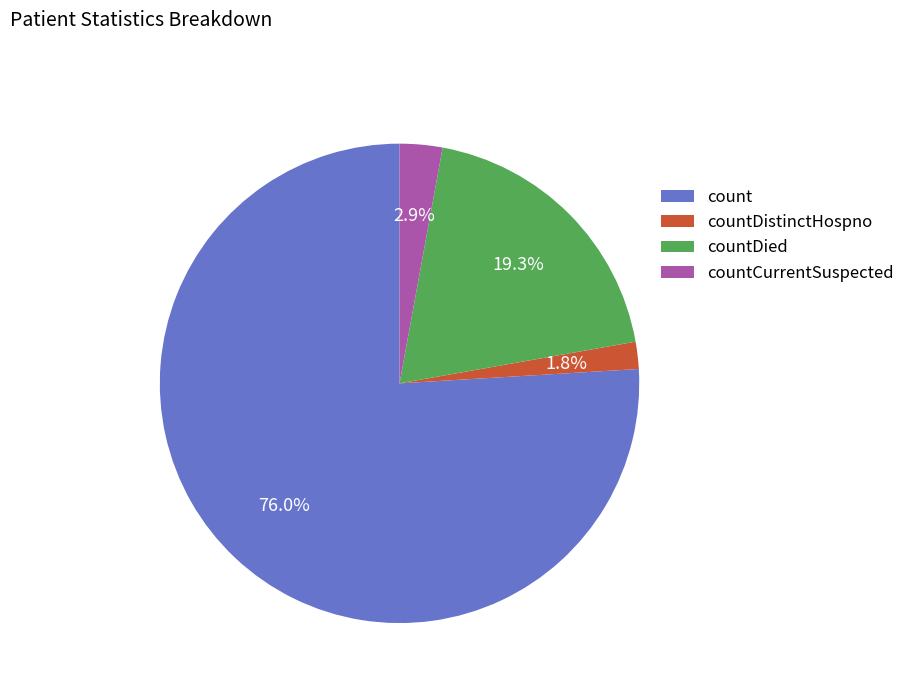

Which slice is the smallest?

countDistinctHospno